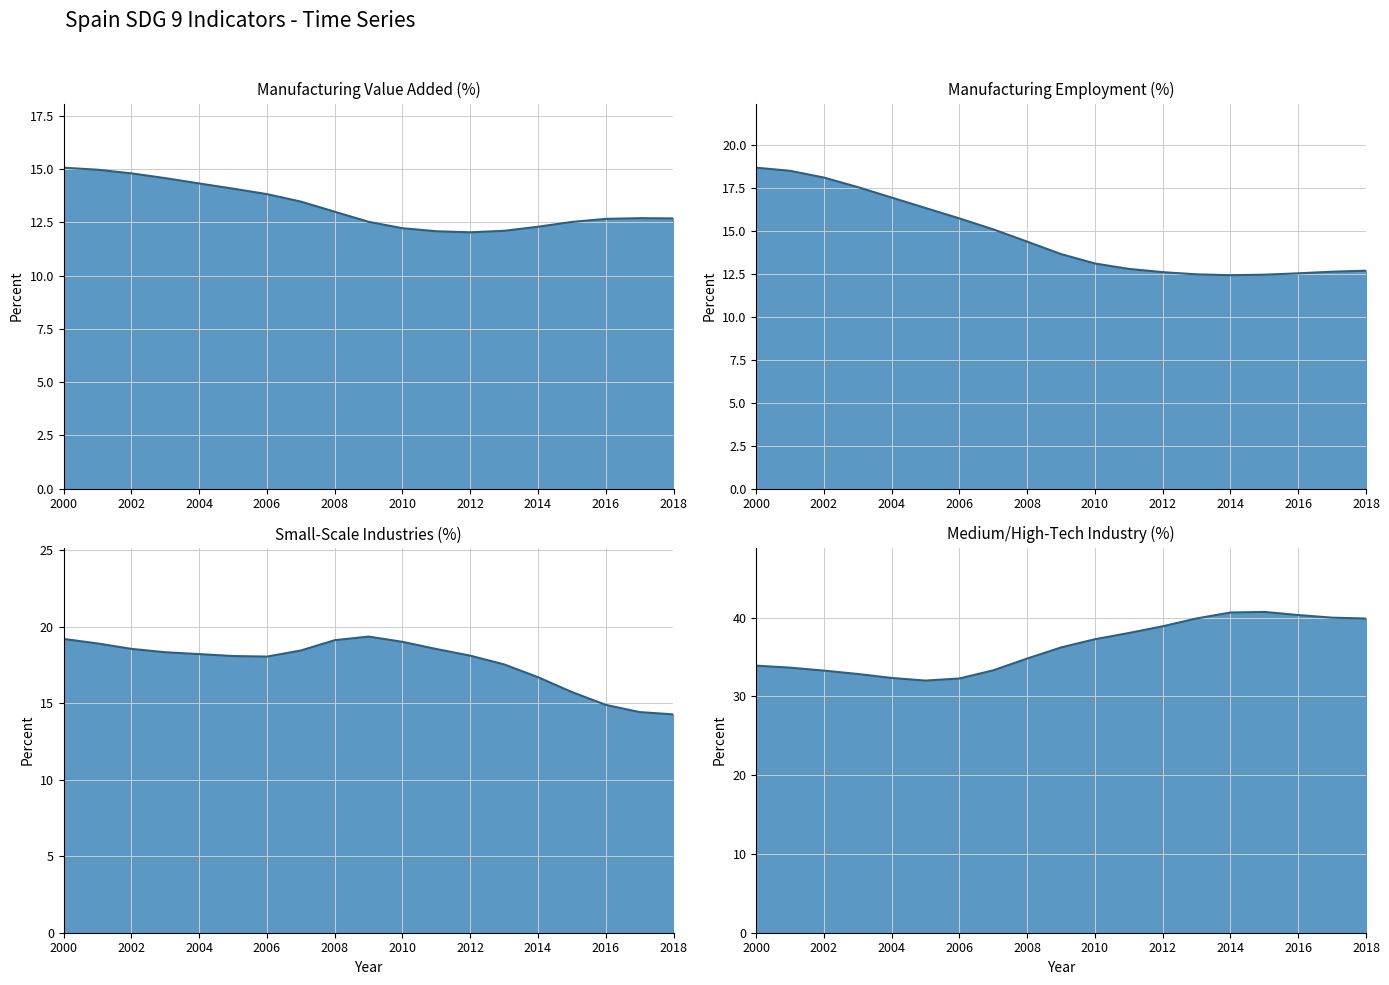

Does the chart display data point markers on the line(s)?

No